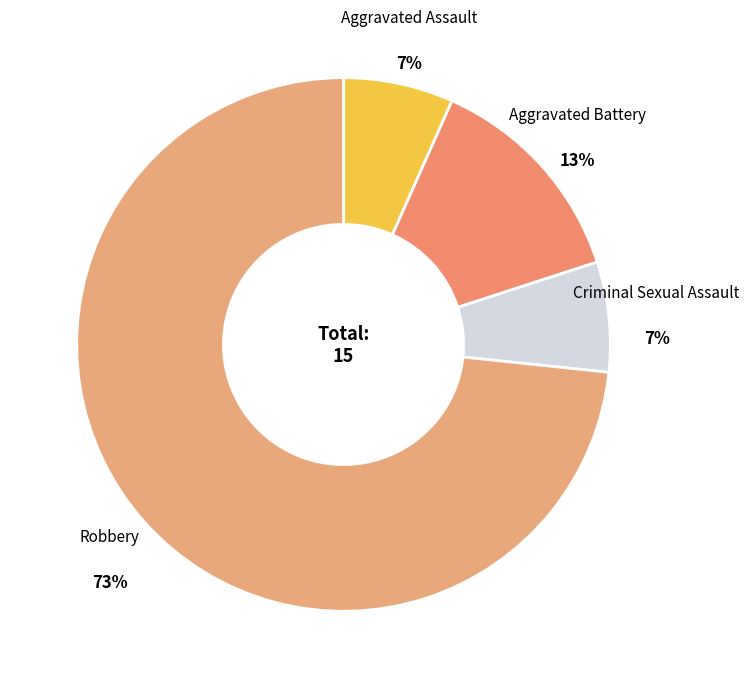

How many slices are in this pie chart?

4